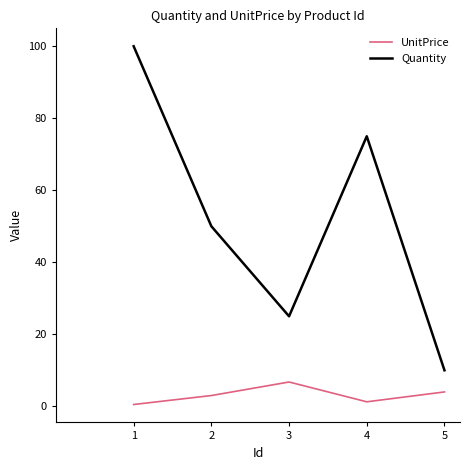

Is it true that UnitPrice equals 3.0 at 2?

True